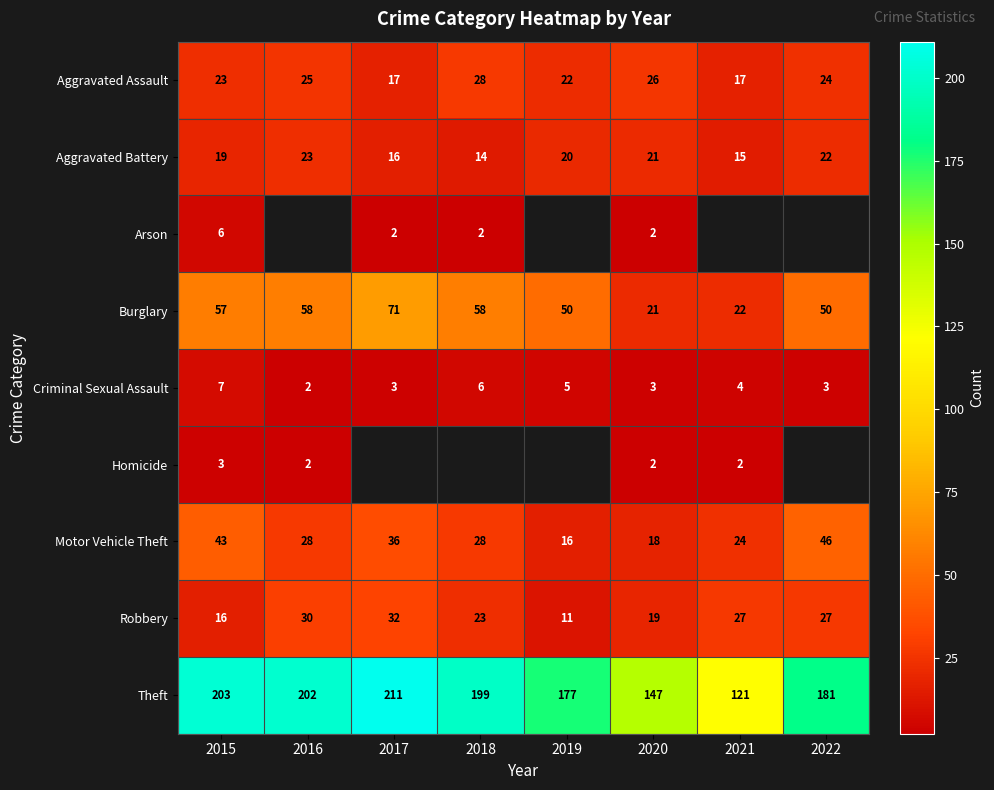

Where is Aggravated Assault nearest to the value 22?

2019